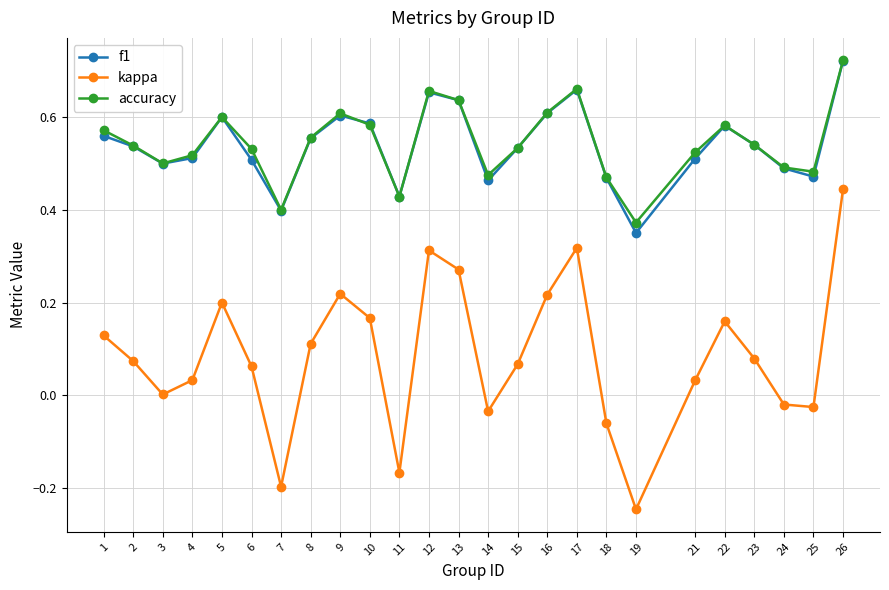

True or false: f1 and kappa cross at least once.

False